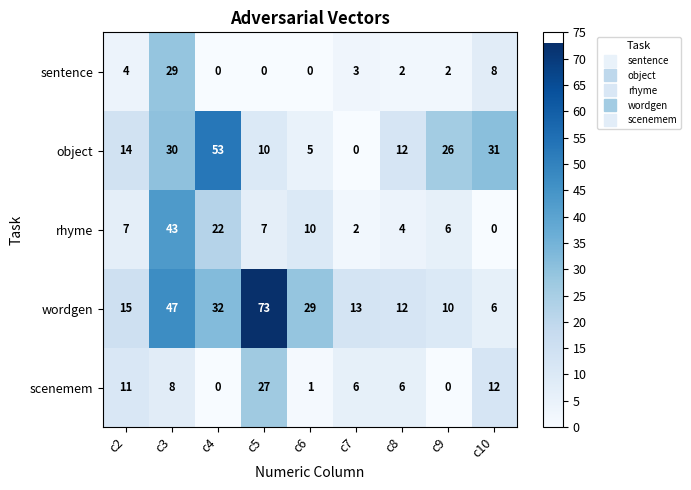

What is the sum of the object values at c2 and c6?

19